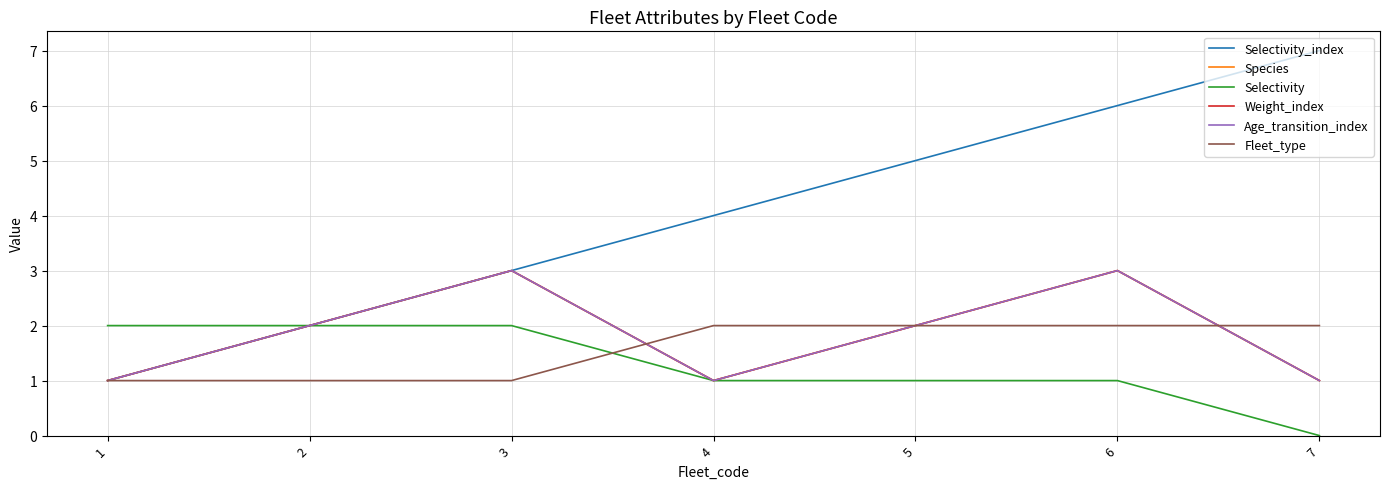

Reading right to left, list all the values displayed in this chart.

Selectivity_index: 7=7	6=6	5=5	4=4	3=3	2=2	1=1
Species: 7=1	6=3	5=2	4=1	3=3	2=2	1=1
Selectivity: 7=0	6=1	5=1	4=1	3=2	2=2	1=2
Weight_index: 7=1	6=3	5=2	4=1	3=3	2=2	1=1
Age_transition_index: 7=1	6=3	5=2	4=1	3=3	2=2	1=1
Fleet_type: 7=2	6=2	5=2	4=2	3=1	2=1	1=1